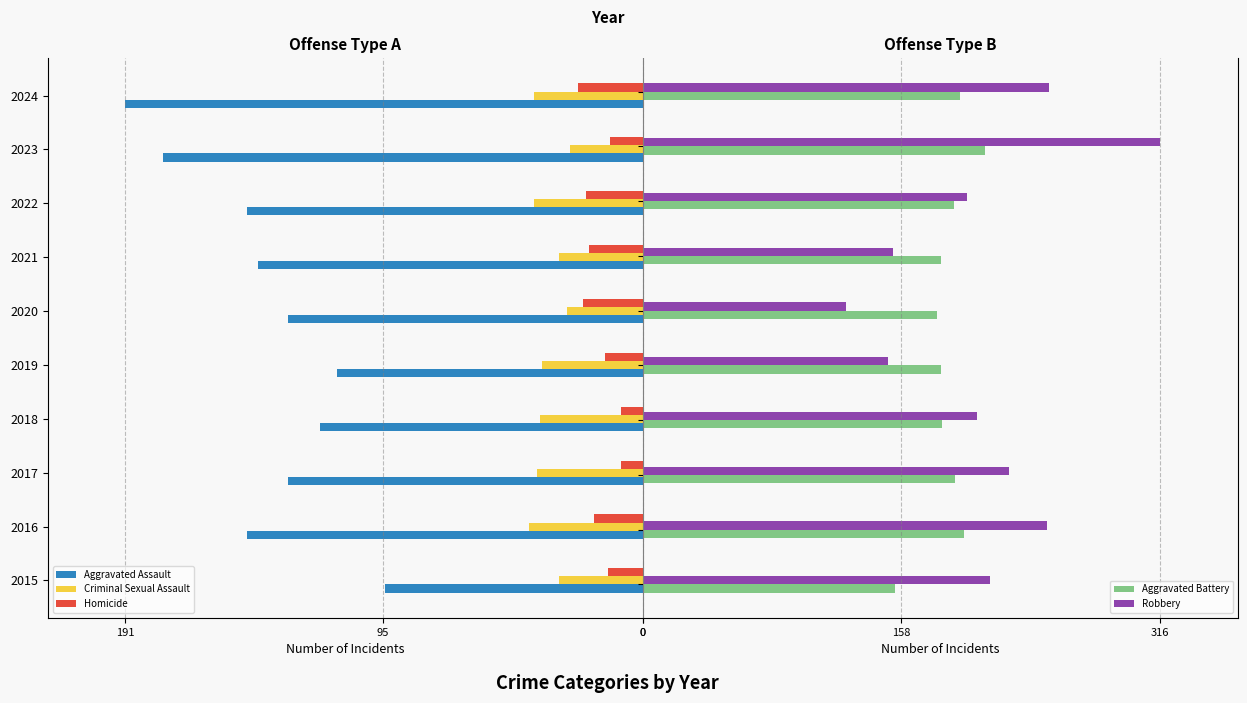

What is the sum of all Aggravated Battery values?

1861